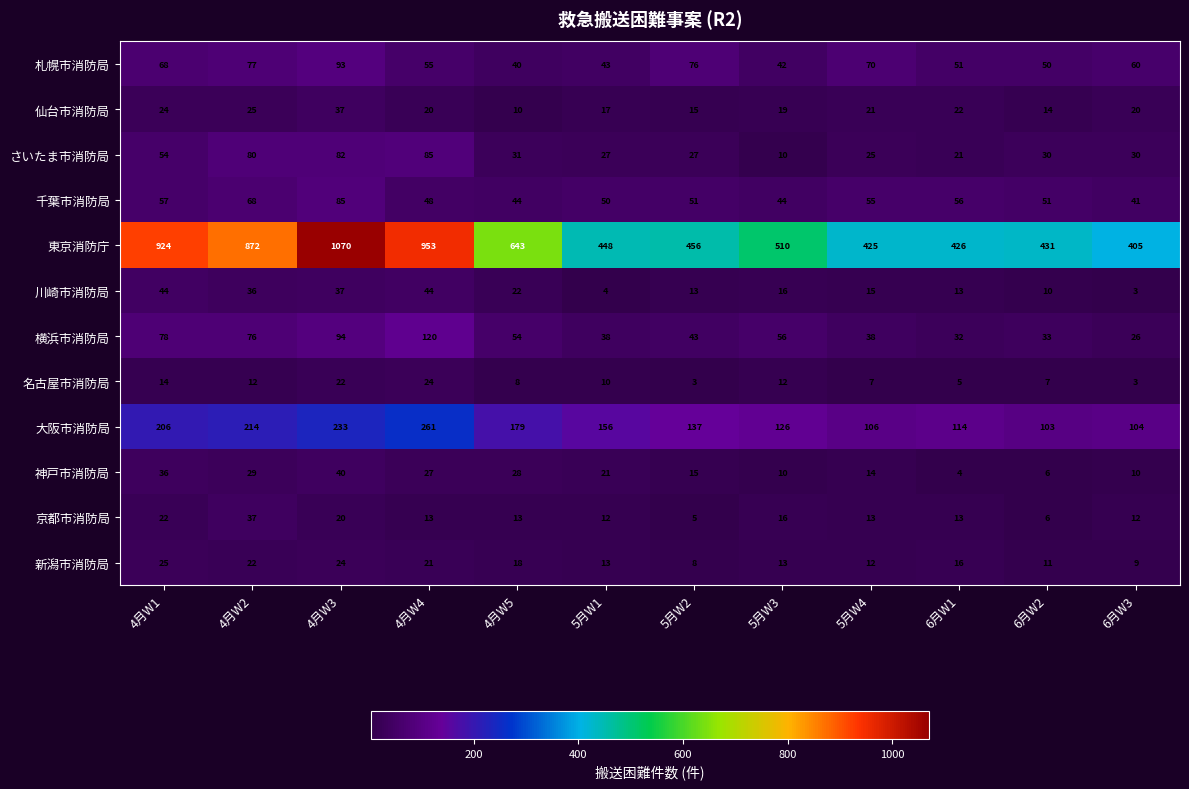

What is the difference between the maximum and second lowest values in the 仙台市消防局 series?

23